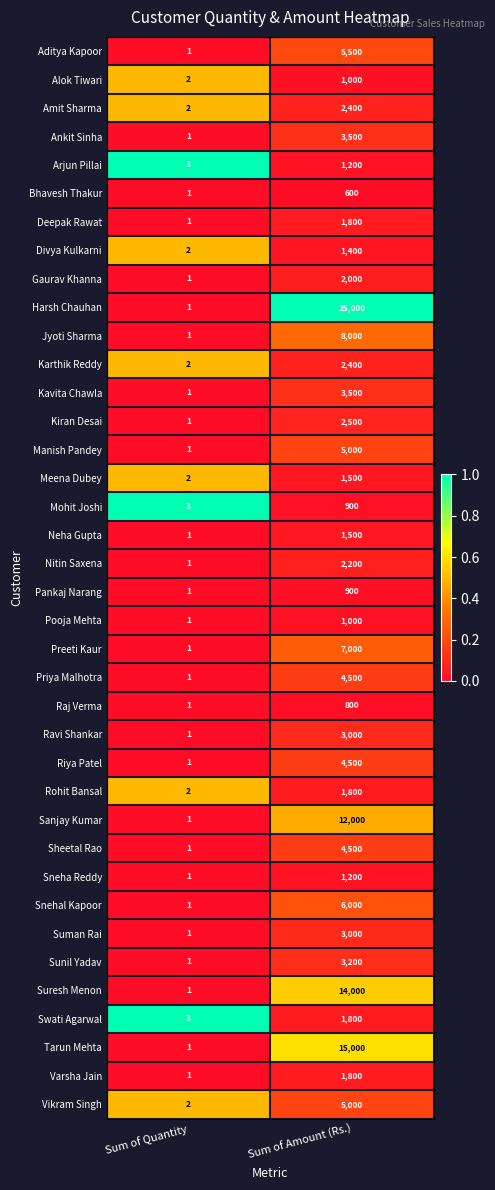

List the labels in order of Kavita Chawla value, smallest first.

Sum of Quantity, Sum of Amount (Rs.)